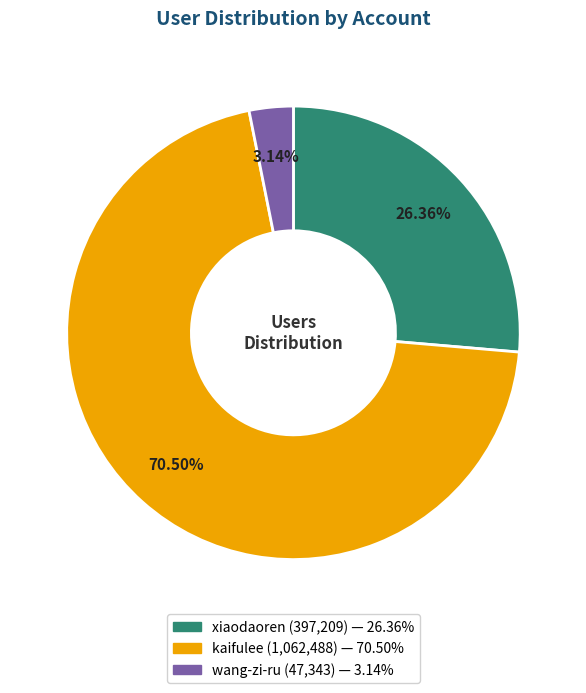

Which category has the biggest portion of the pie?

kaifulee